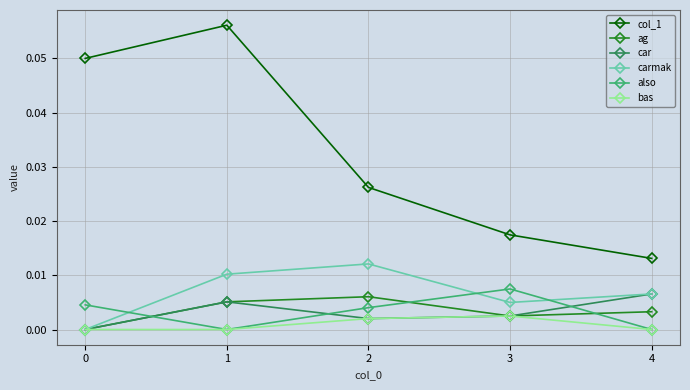

True or false: bas and col_1 cross at least once.

False